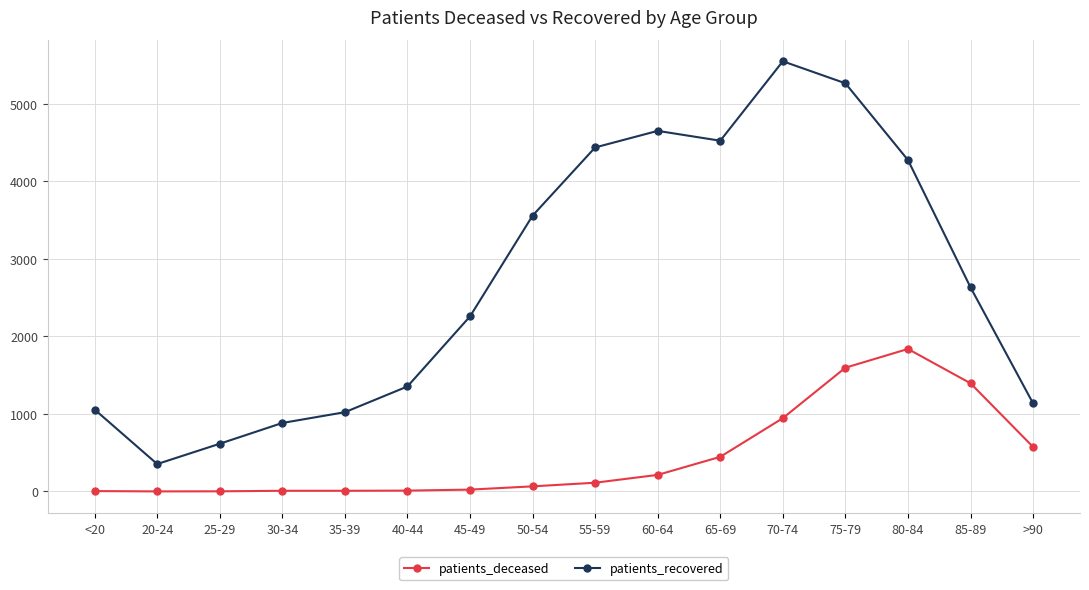

What is the label of the 8th point from the right?

55-59